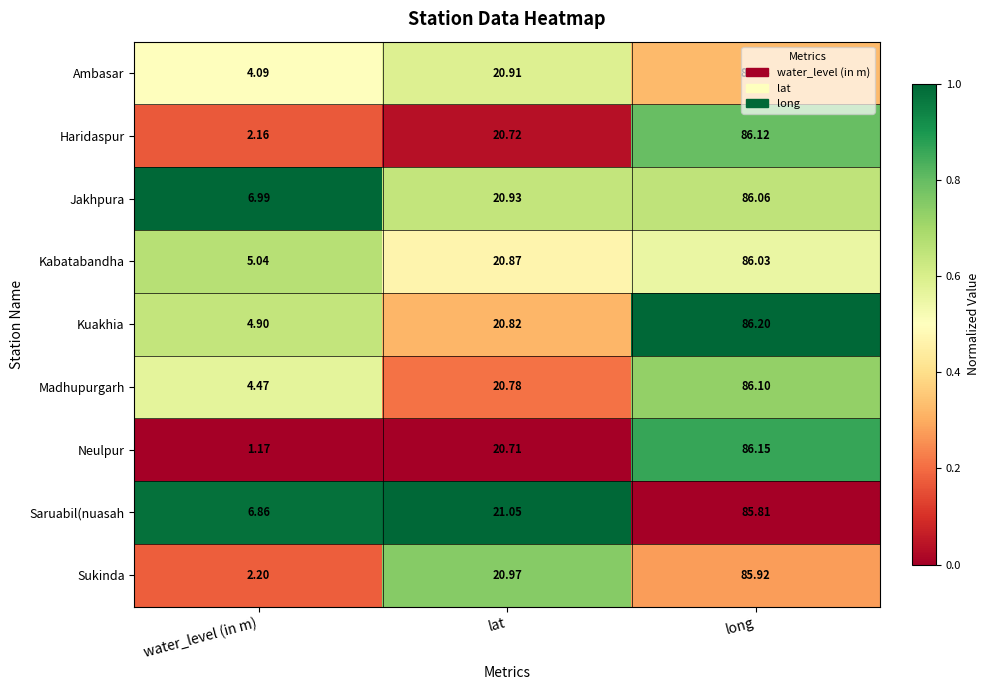

Which series changed the most between water_level (in m) and long?

Neulpur